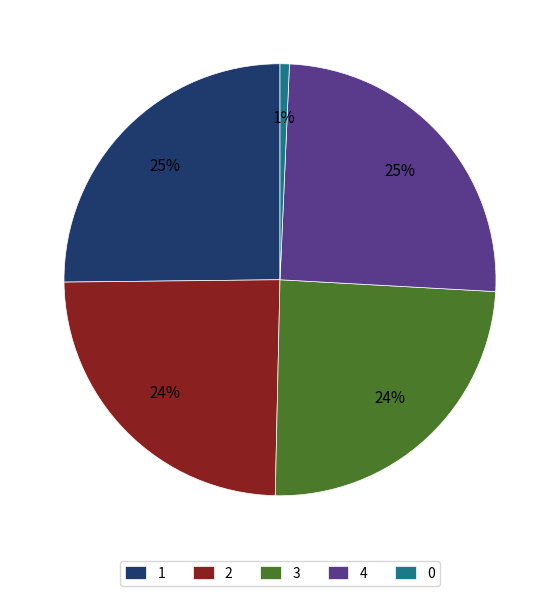

To the nearest percent, what is the difference between the largest and smallest slice percentages?

24%